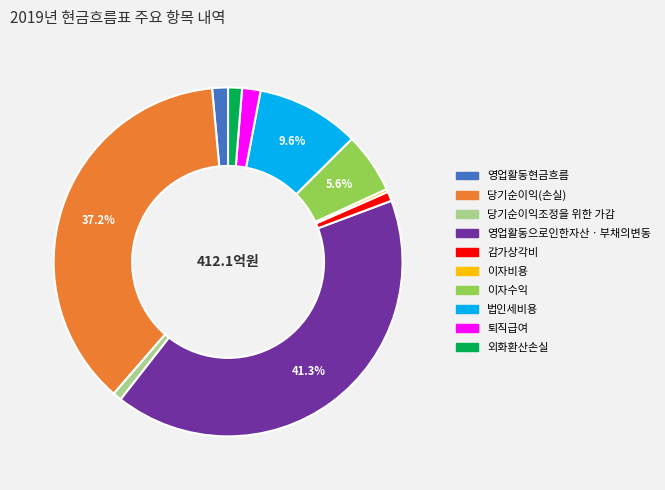

The 감가상각비 slice represents 11% of the pie. True or false?

False